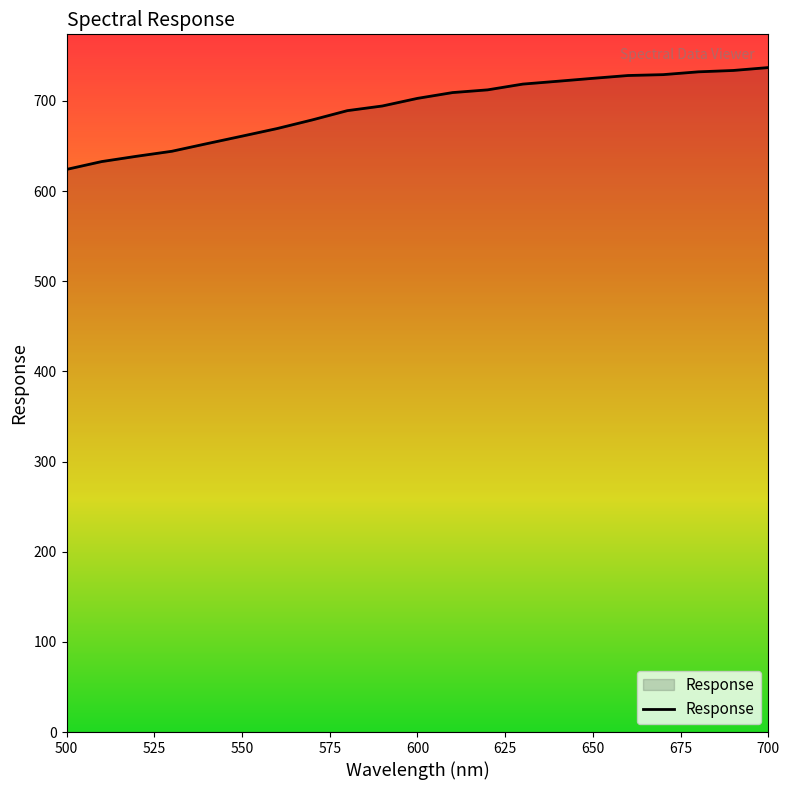

Does the chart display data point markers on the line(s)?

No